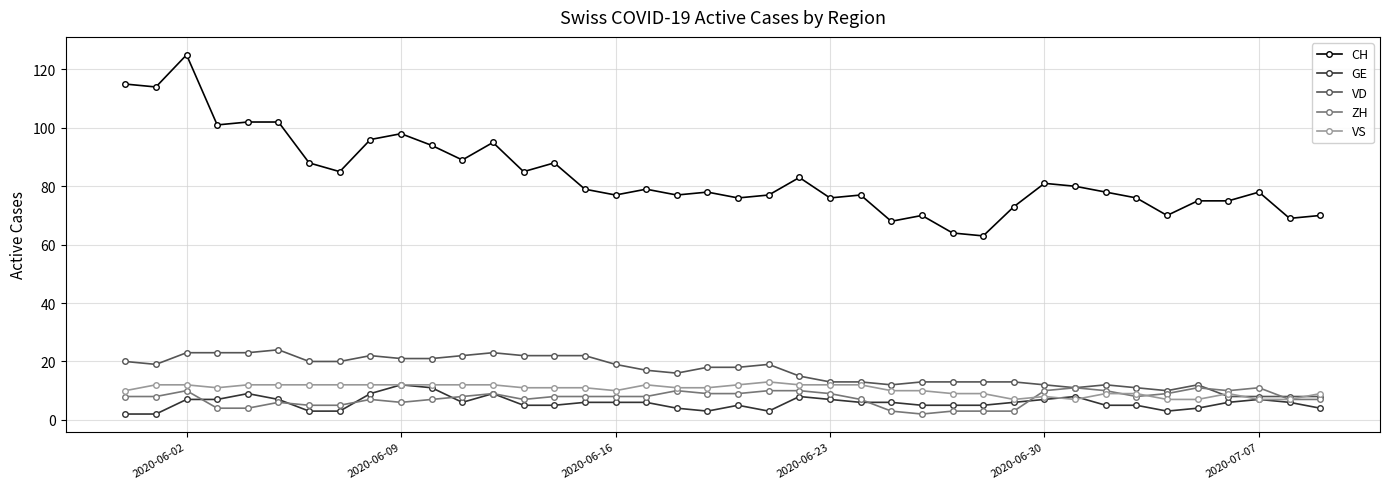

What is the greatest value displayed?

125